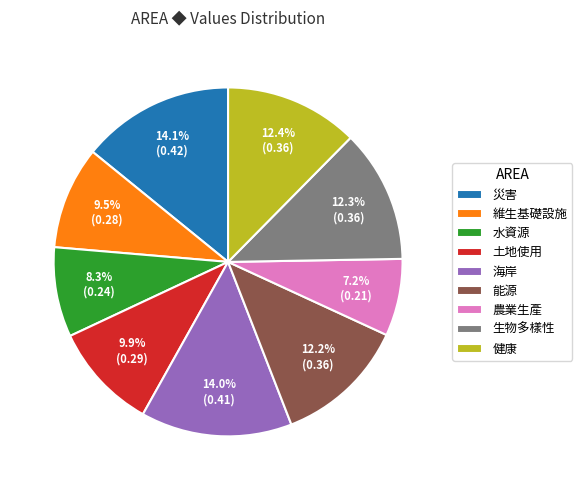

To the nearest percent, what portion does 健康 represent?

12%